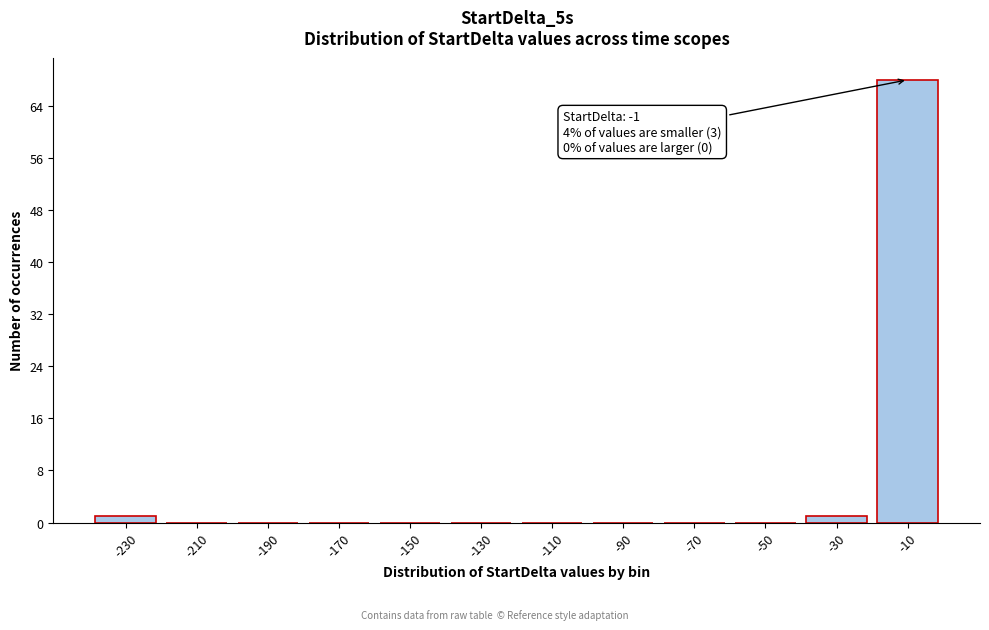

Reading right to left, what are all the values shown in this chart?

-10=68	-30=1	-50=0	-70=0	-90=0	-110=0	-130=0	-150=0	-170=0	-190=0	-210=0	-230=1